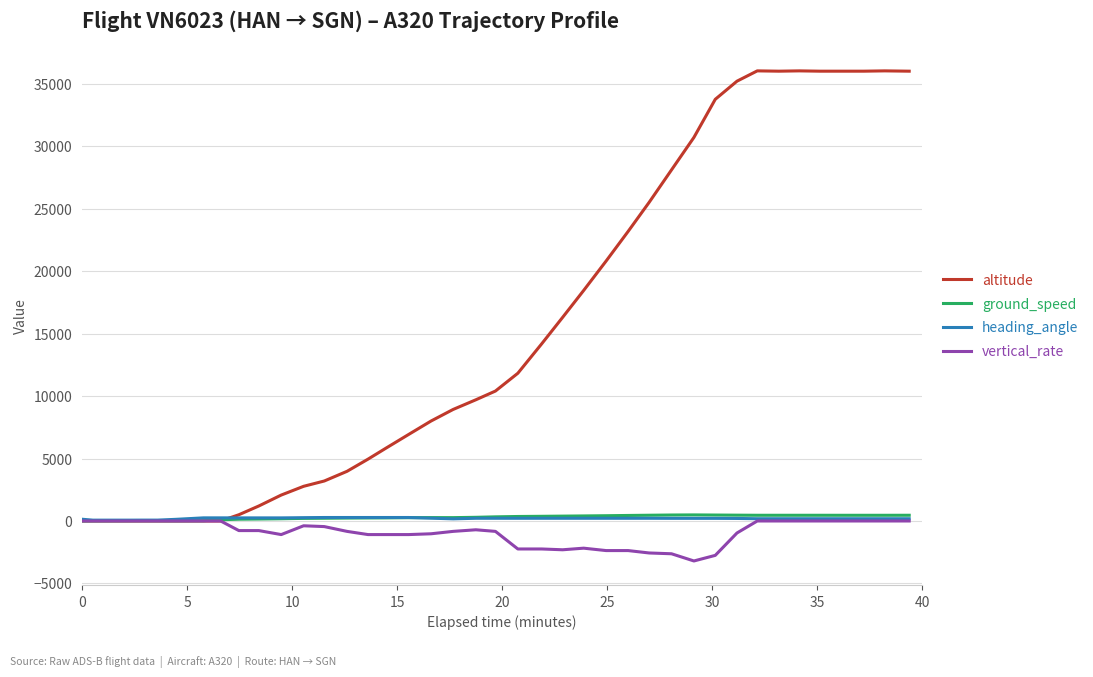

Which series has the largest total across all categories?

altitude